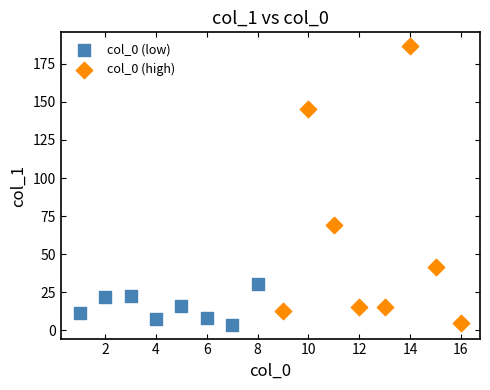

Which series reaches the maximum Y coordinate?

col_0 (high)